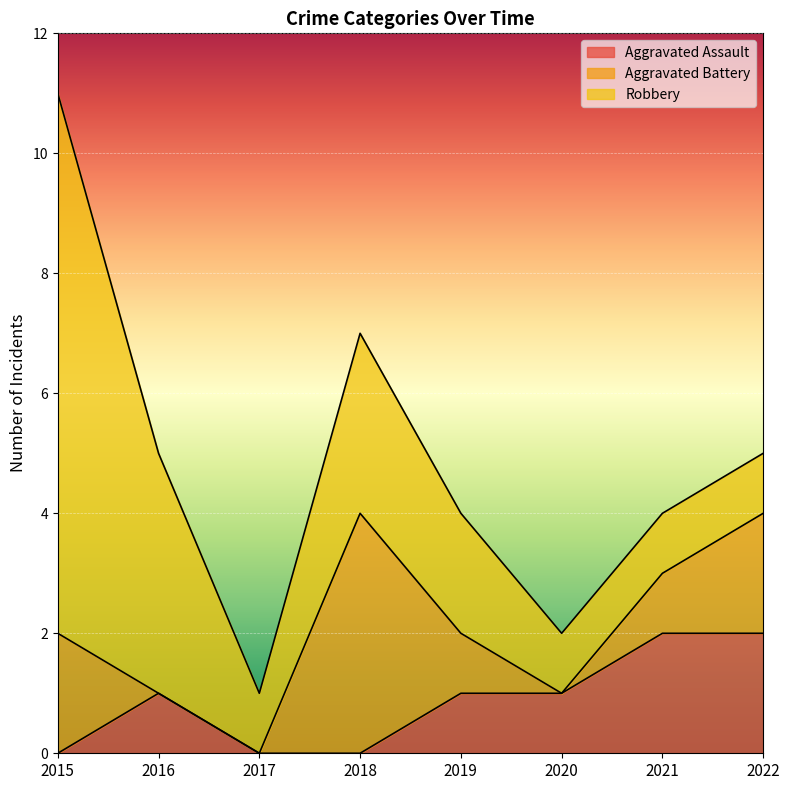

The Aggravated Battery series shows 0 at 2016. True or false?

True